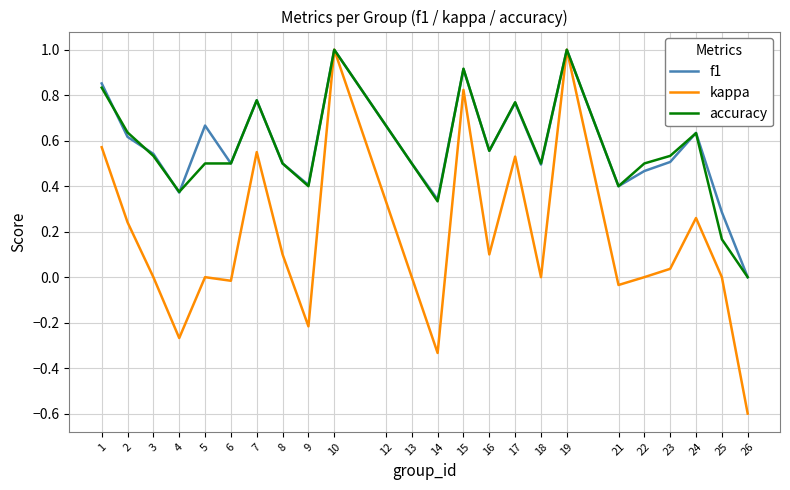

The accuracy series shows 0.2 at 2. True or false?

False